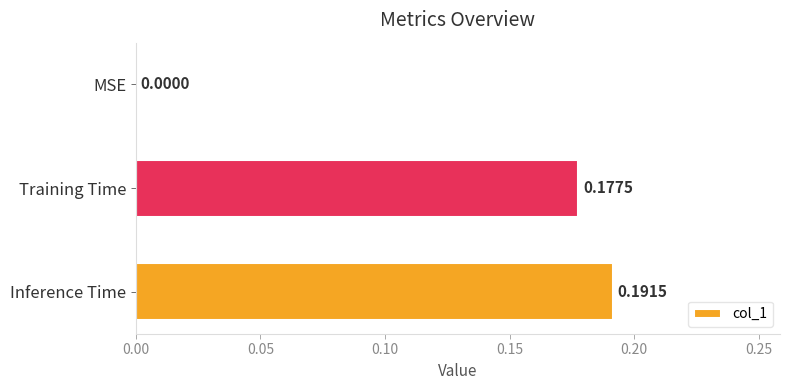

What is the change in value from MSE to Training Time?

+0.2